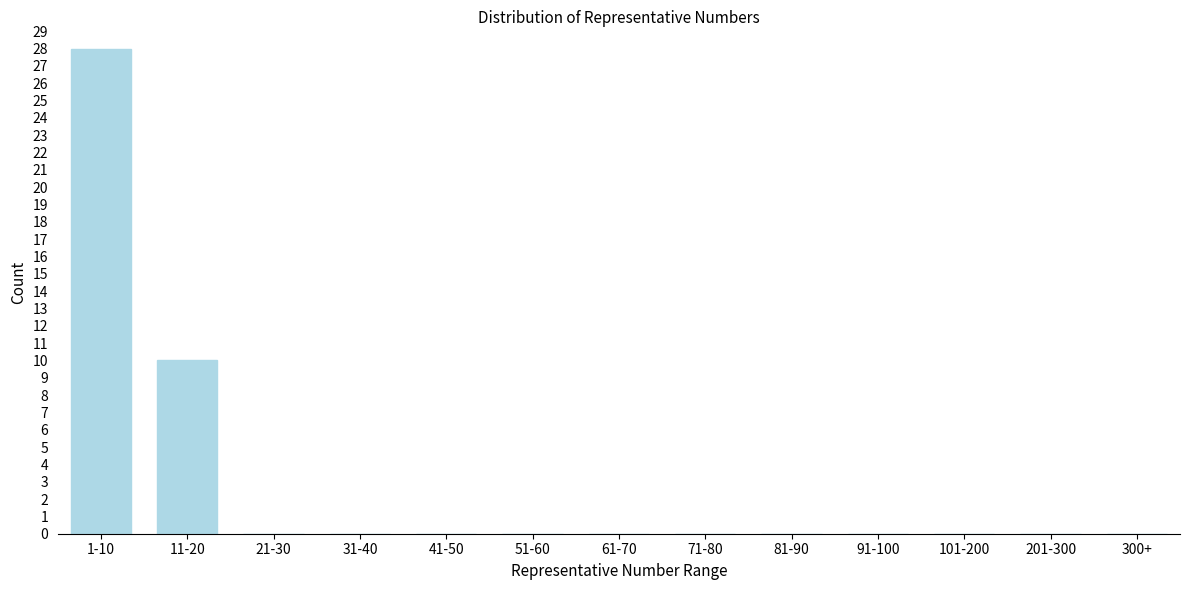

Reading left to right, extract all data points from this chart.

1-10=28	11-20=10	21-30=0	31-40=0	41-50=0	51-60=0	61-70=0	71-80=0	81-90=0	91-100=0	101-200=0	201-300=0	300+=0